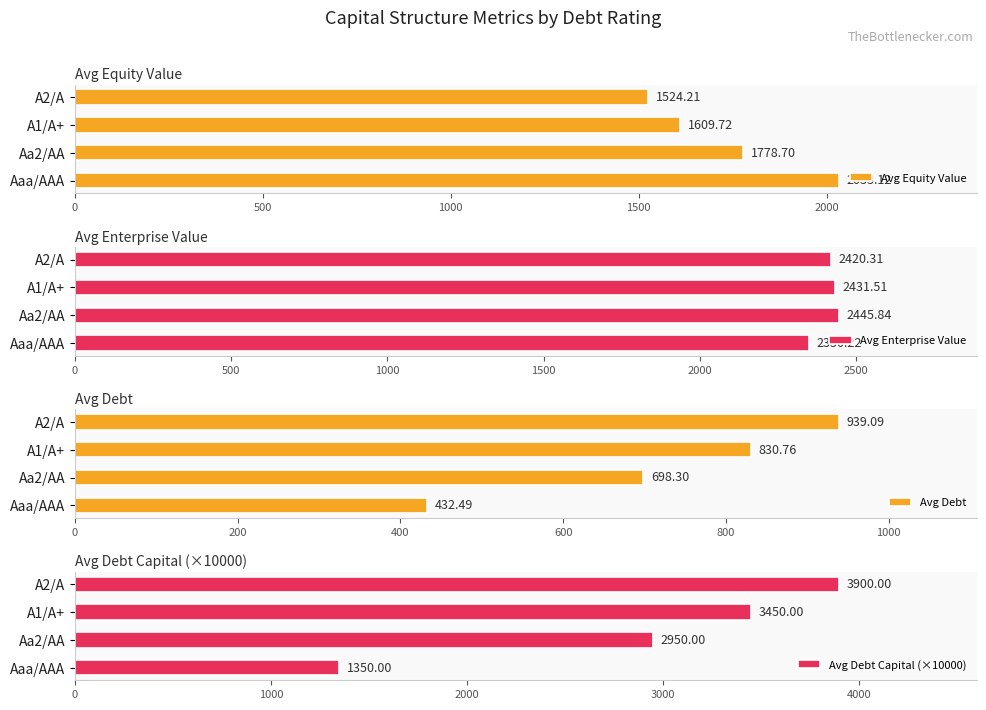

Rank the series by their average value, from highest to lowest.

Avg Debt Capital (×10000), Avg Enterprise Value, Avg Equity Value, Avg Debt